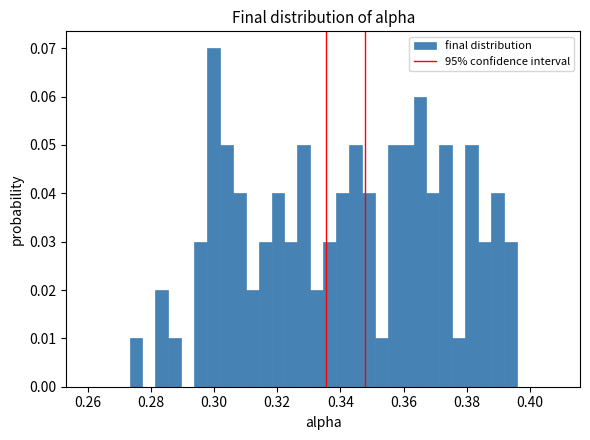

Read against the x-axis, roughly where is the centre of the tallest bar?

0.300